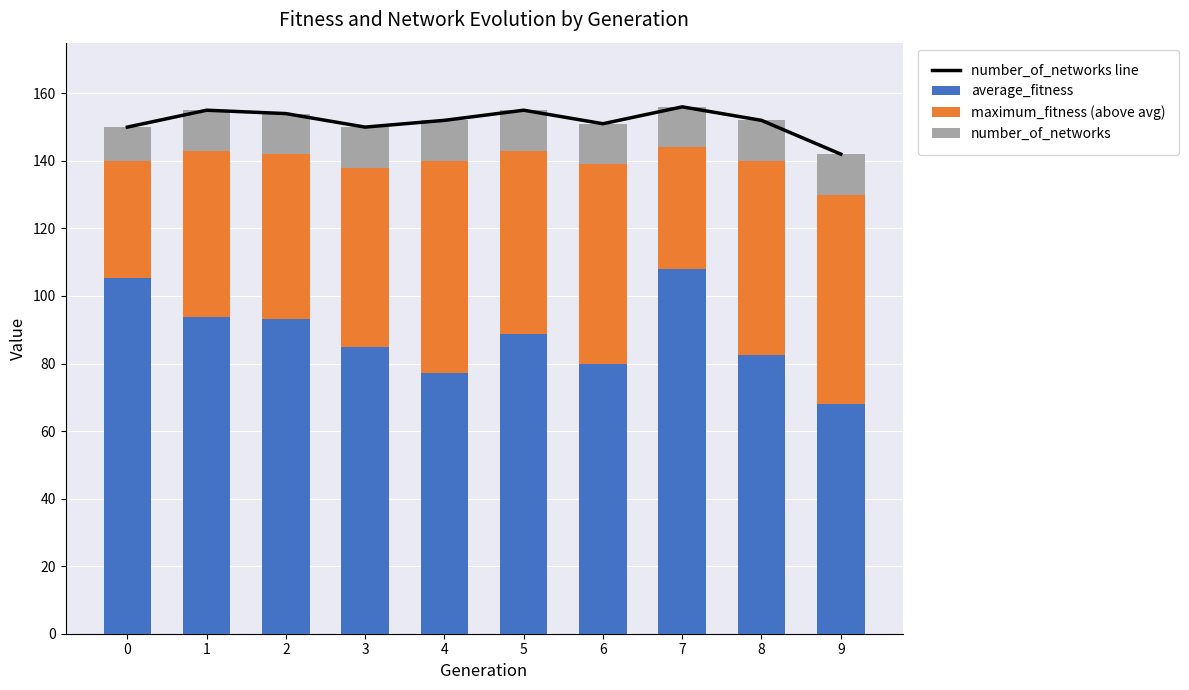

What value does the number_of_networks line series have at 8?

152.0